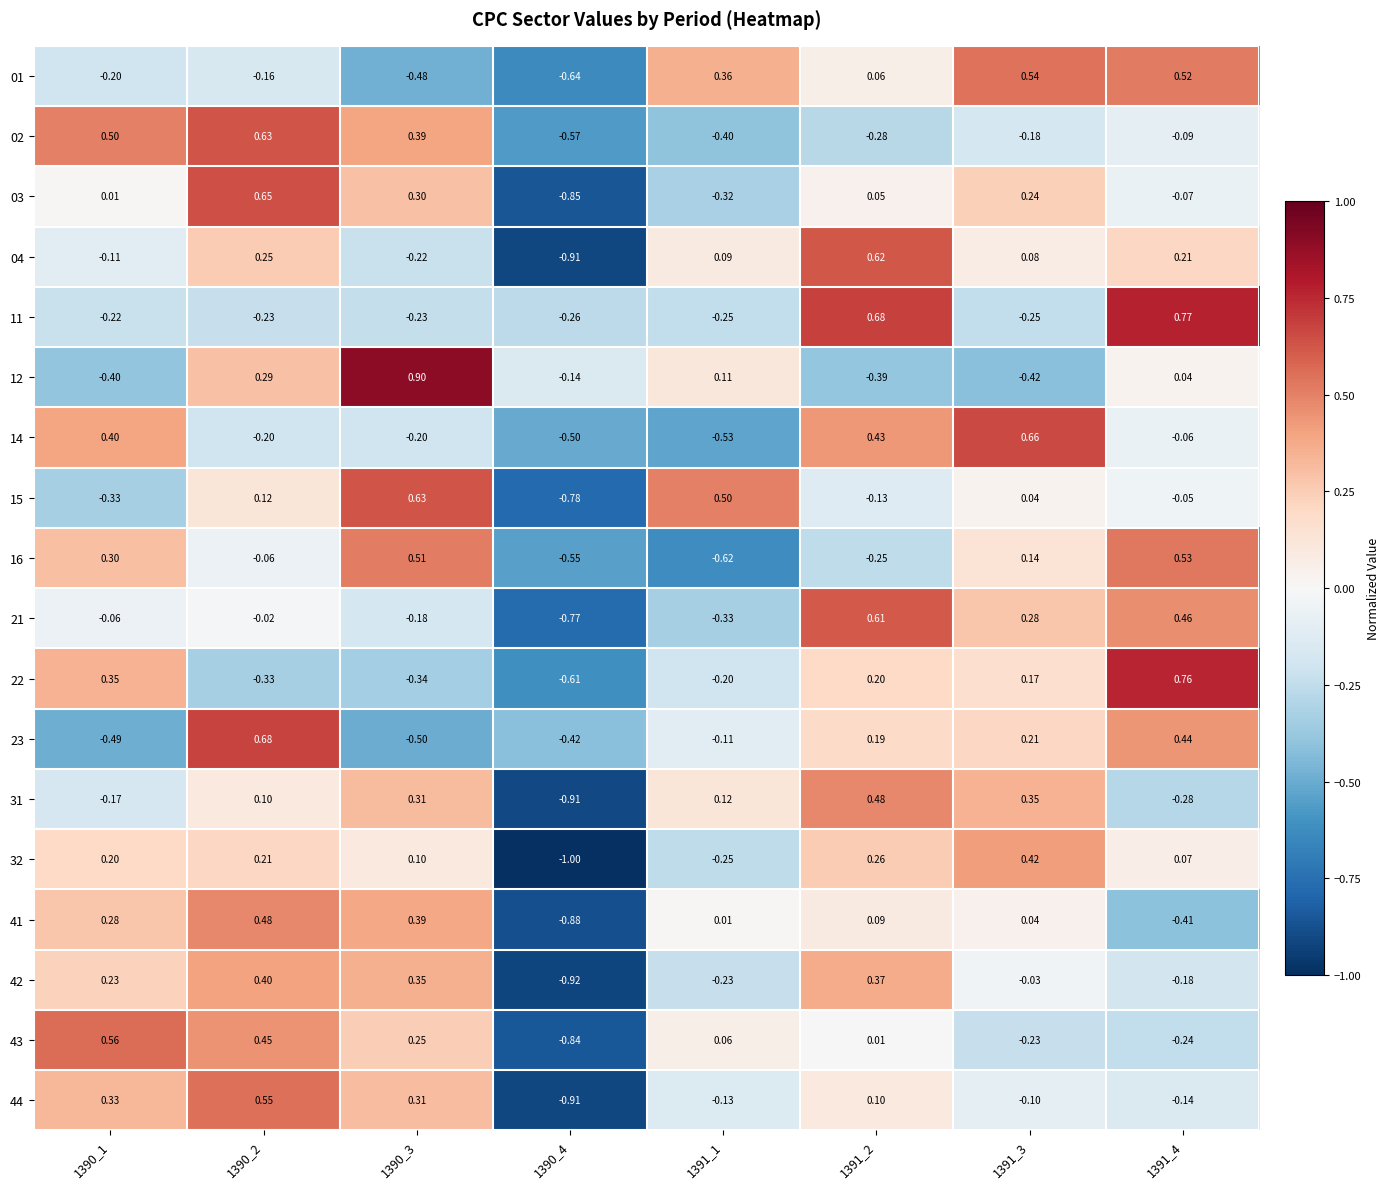

How many values in the 22 series are below 0?

4